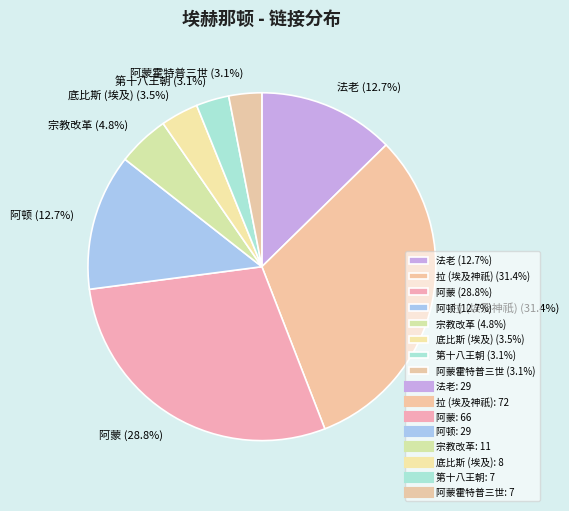

What is the largest slice in the pie chart?

拉 (埃及神祇) (31.4%)